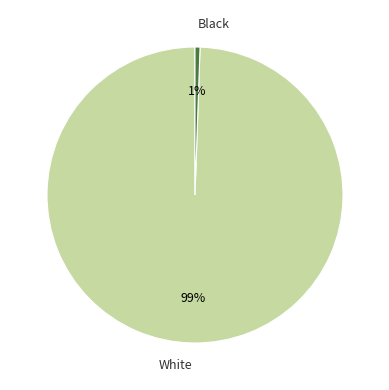

Does Black account for over 50% of the chart?

No